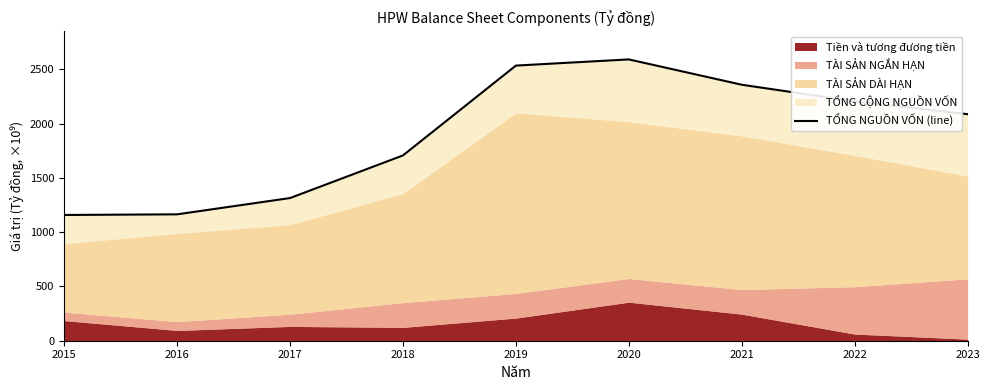

List the labels in order of value, smallest first.

2015, 2016, 2017, 2018, 2023, 2022, 2021, 2019, 2020